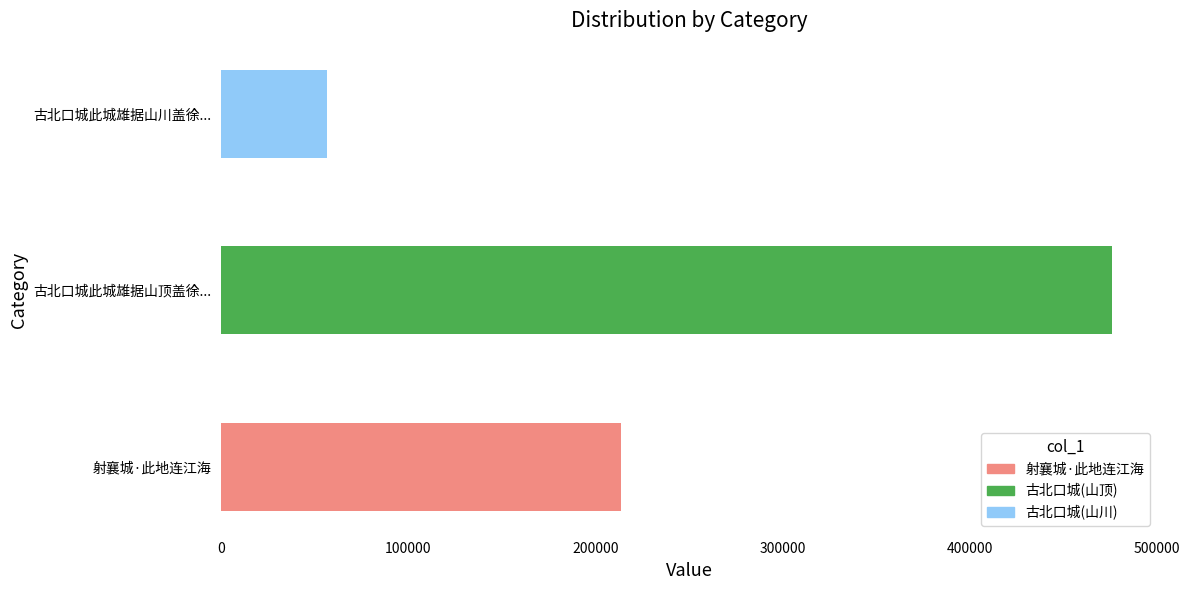

At which label is the value closest to 266217?

射襄城·此地连江海